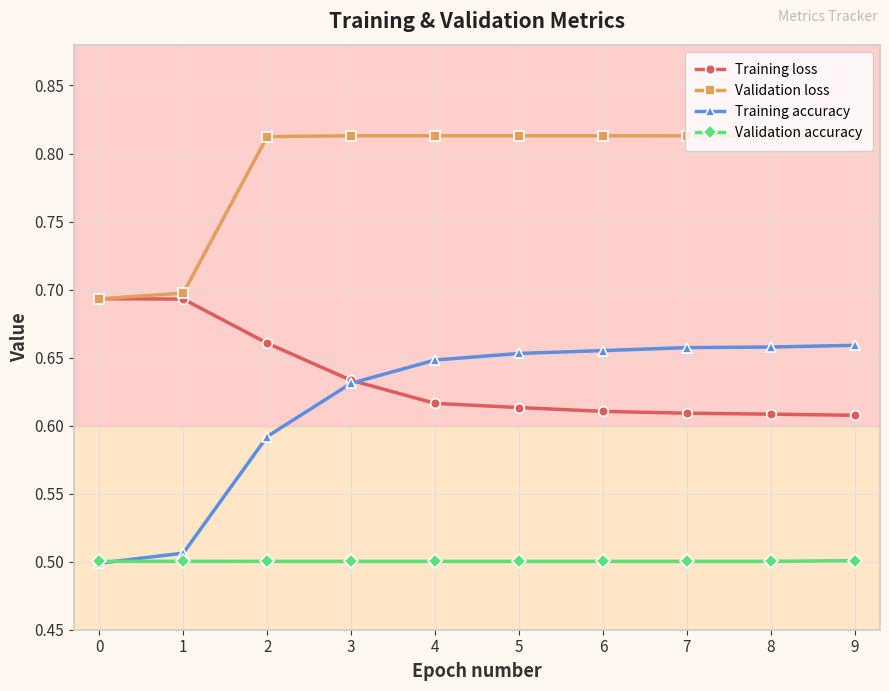

At how many categories does at least one series exceed 0?

10